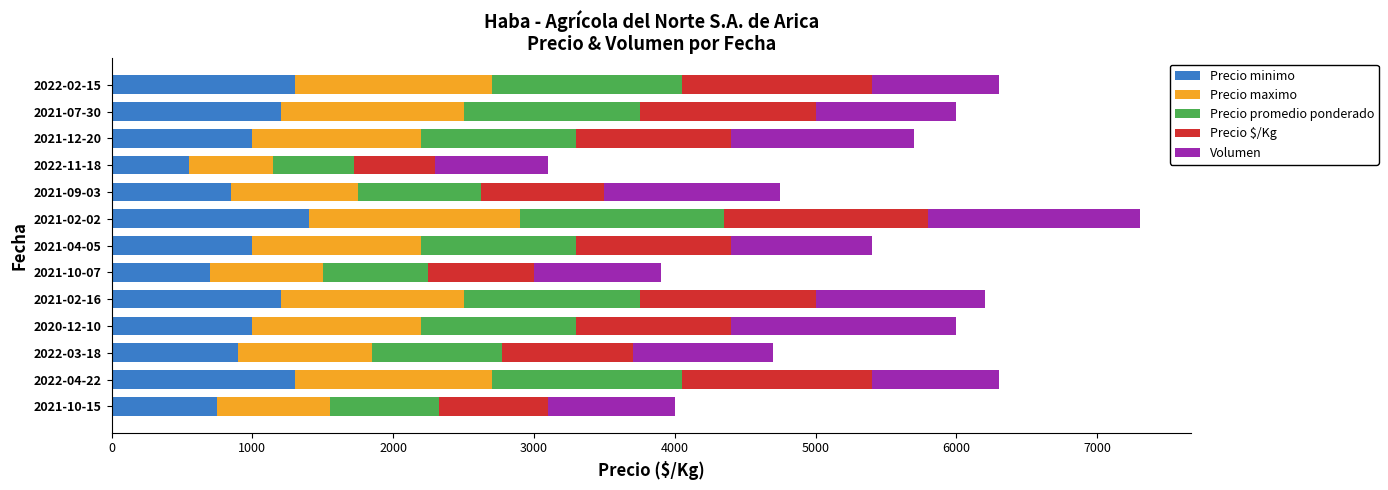

What is the highest value of the Precio minimo series?

1400